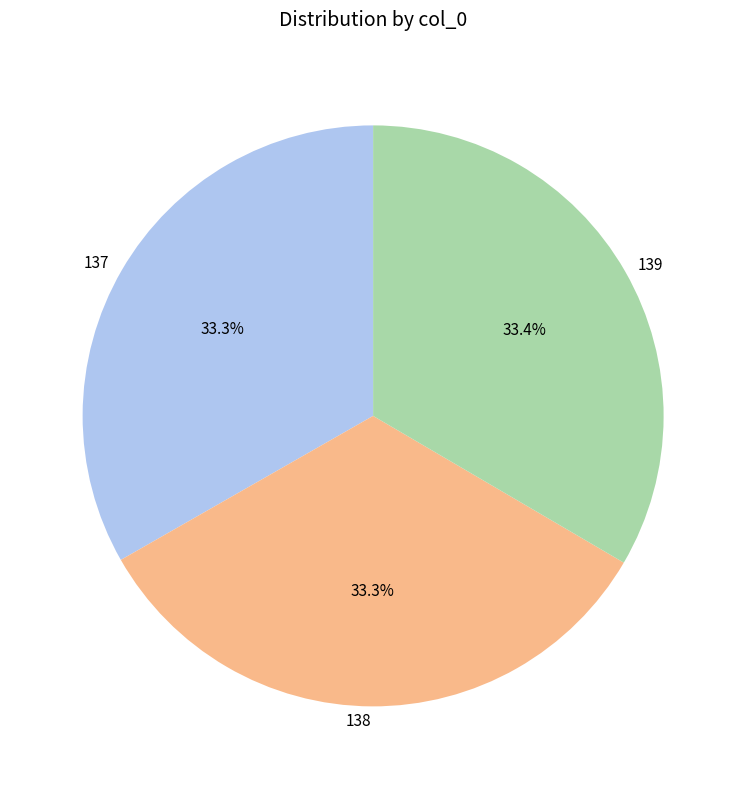

What percentage do 139 and 137 together represent?

66.7%